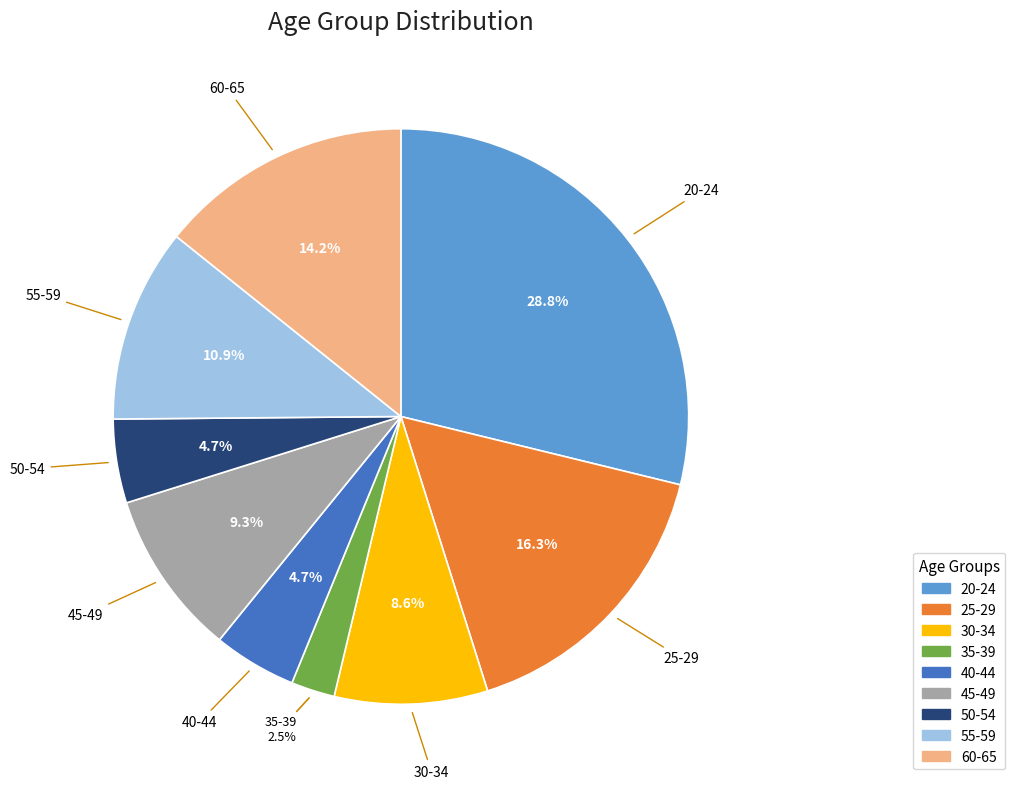

To the nearest percent, what portion does 30-34 represent?

9%